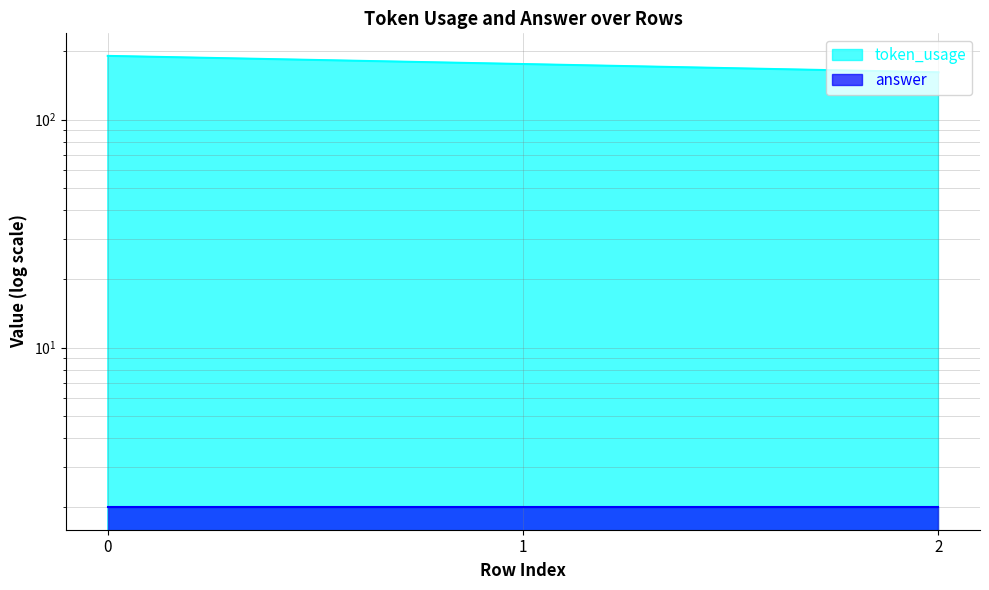

What is the difference between the maximum and minimum values?

29